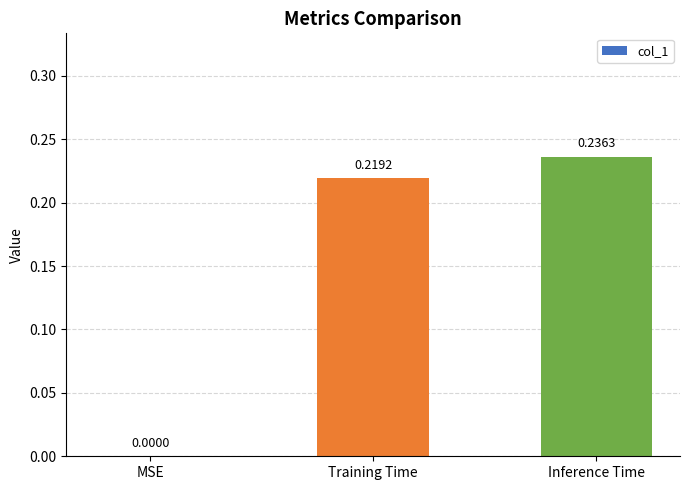

Which label corresponds to the largest value in the chart?

Inference Time